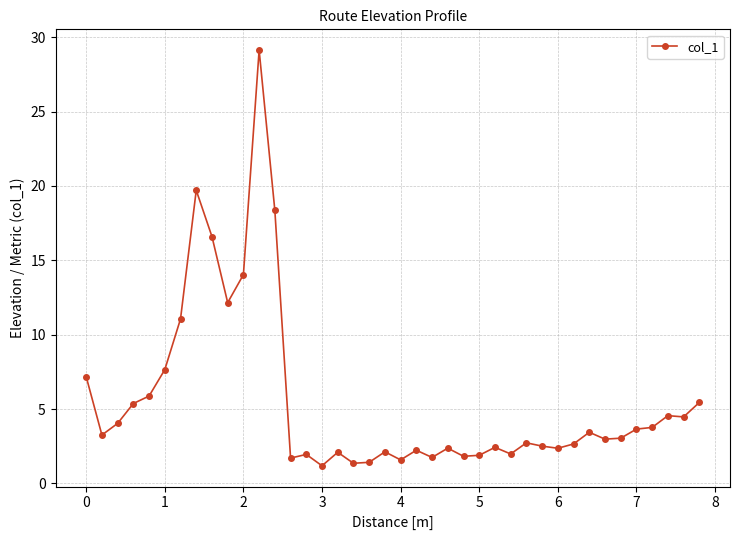

What is the value of the 11th point from the left?

14.0